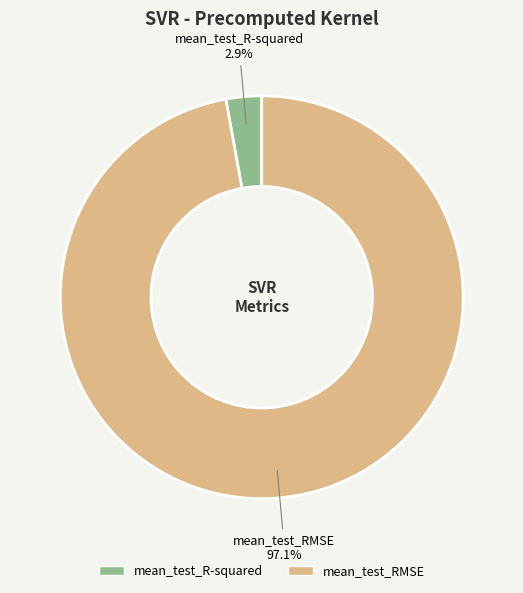

The mean_test_RMSE slice represents 97% of the pie. True or false?

True